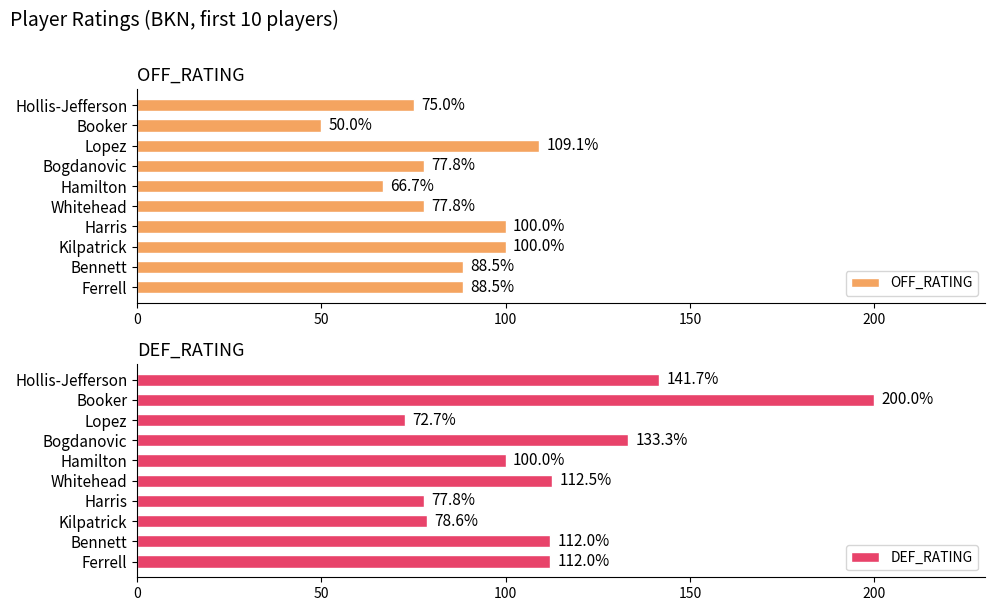

True or false: DEF_RATING has a value of 25.4 at Ferrell.

False